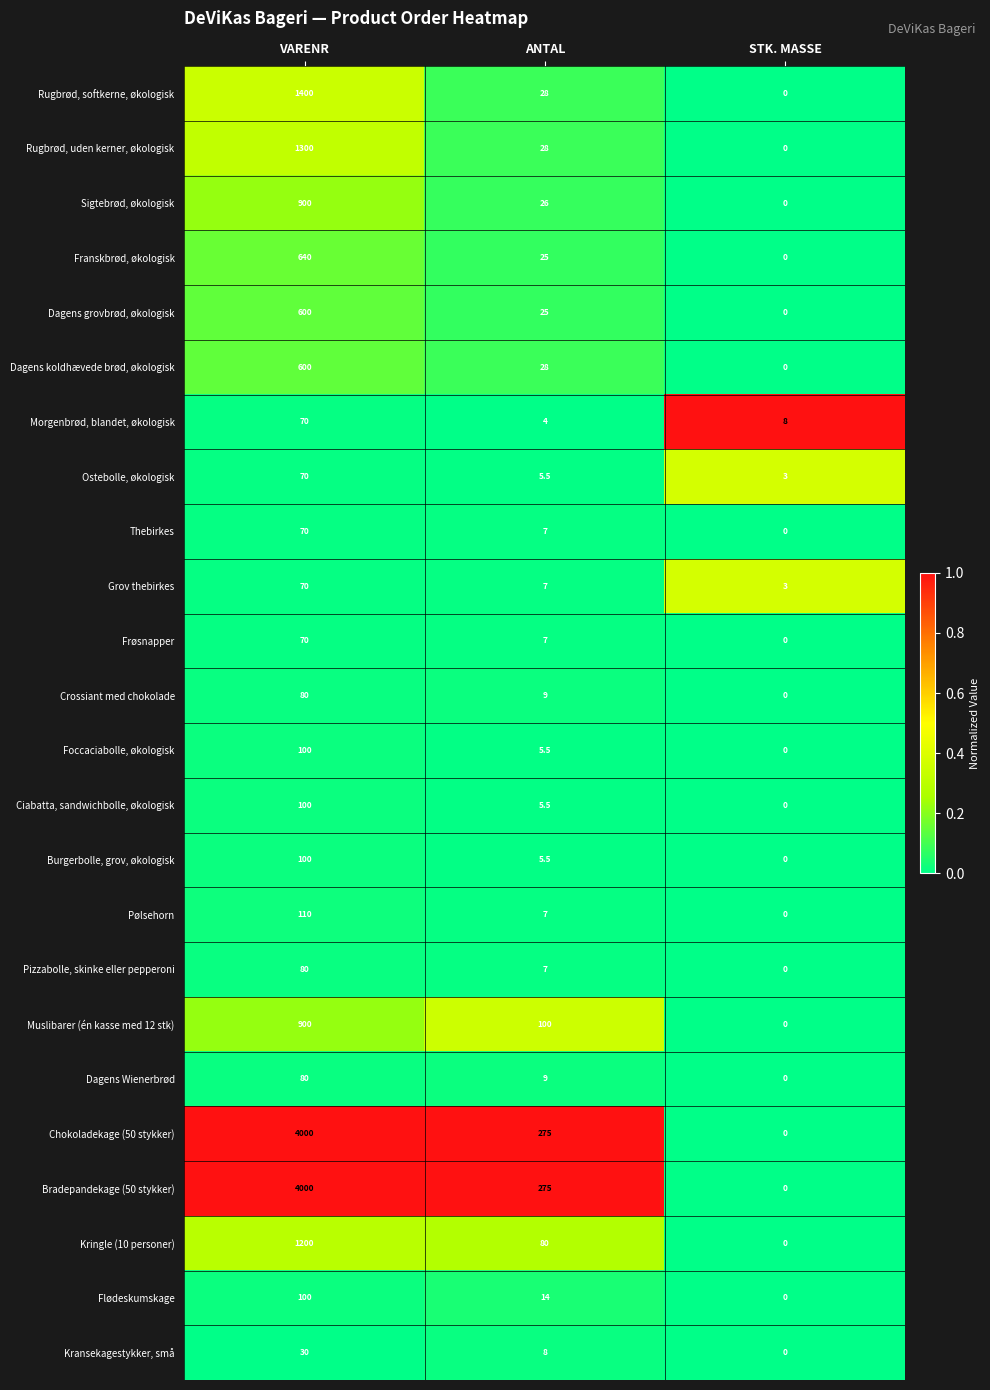

What value does the Dagens grovbrød, økologisk series have at VARENR?

600.0